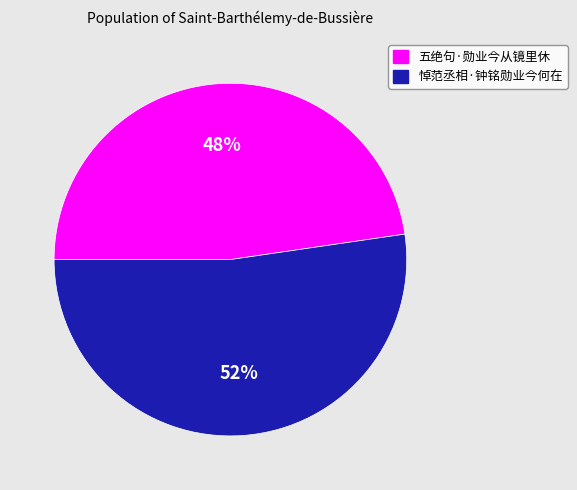

Approximately how many times larger is the value at 五绝句·勋业今从镜里休 compared to 悼范丞相·钟铭勋业今何在?

0.9